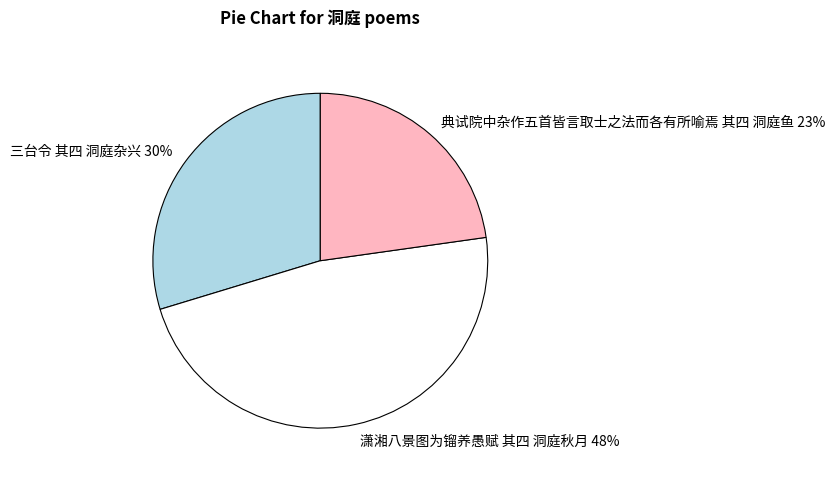

Is 典试院中杂作五首皆言取士之法而各有所喻焉 其四 洞庭鱼 the majority of the pie?

No